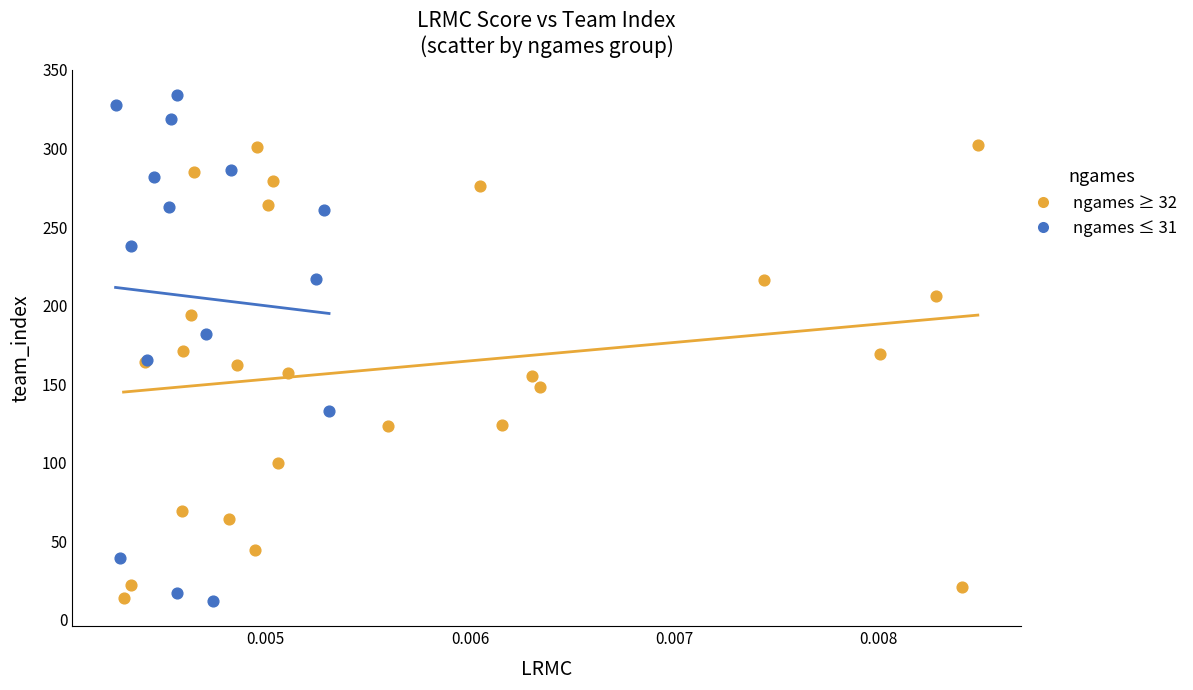

Which series has the widest spread of Y values?

ngames ≤ 31